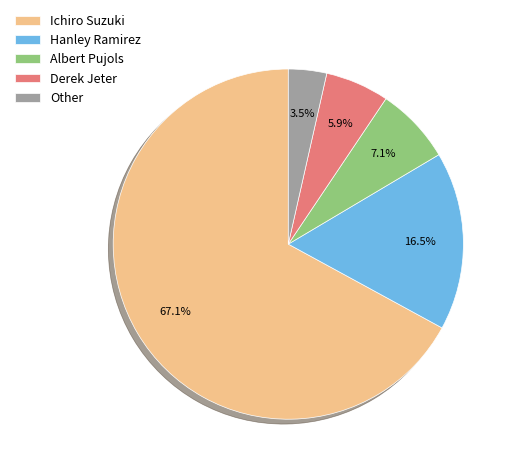

Count the number of slices in the pie.

5